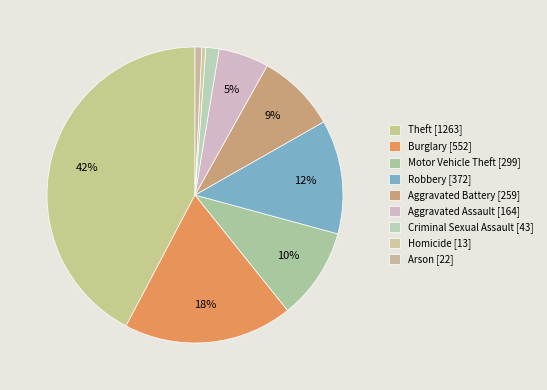

Combined, do Aggravated Battery and Criminal Sexual Assault account for over 50%?

No